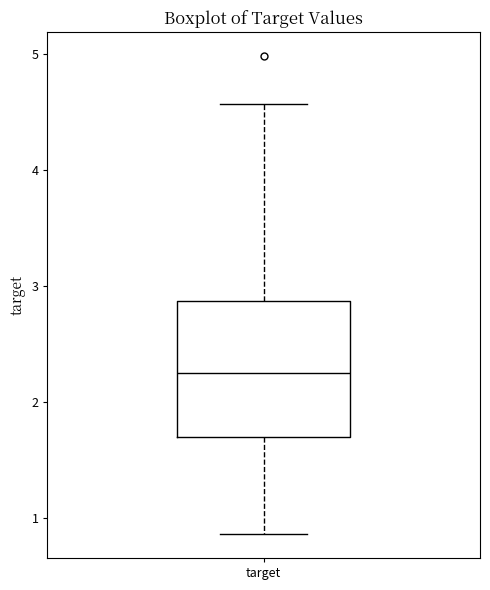

Where is the lower edge of the box for target on the y-axis? The values are not printed on the chart, so give them approximately, as read against the axis.

1.7